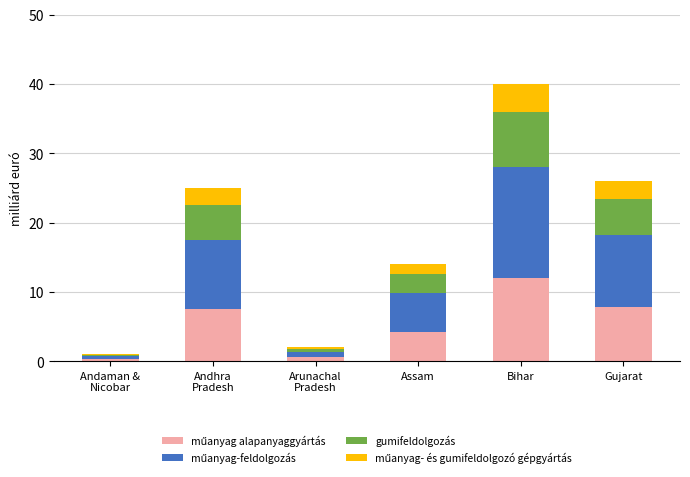

What is the total value across all series at Bihar?

40.0